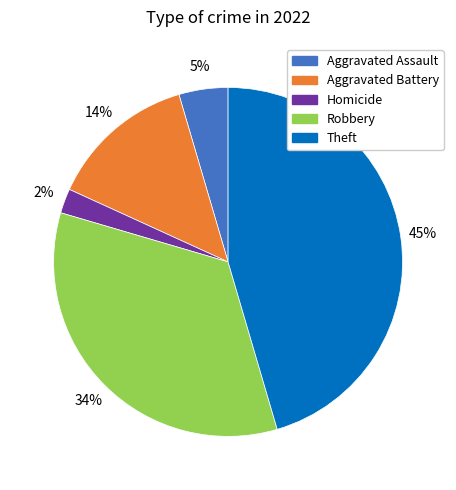

Does any single category account for the majority?

No